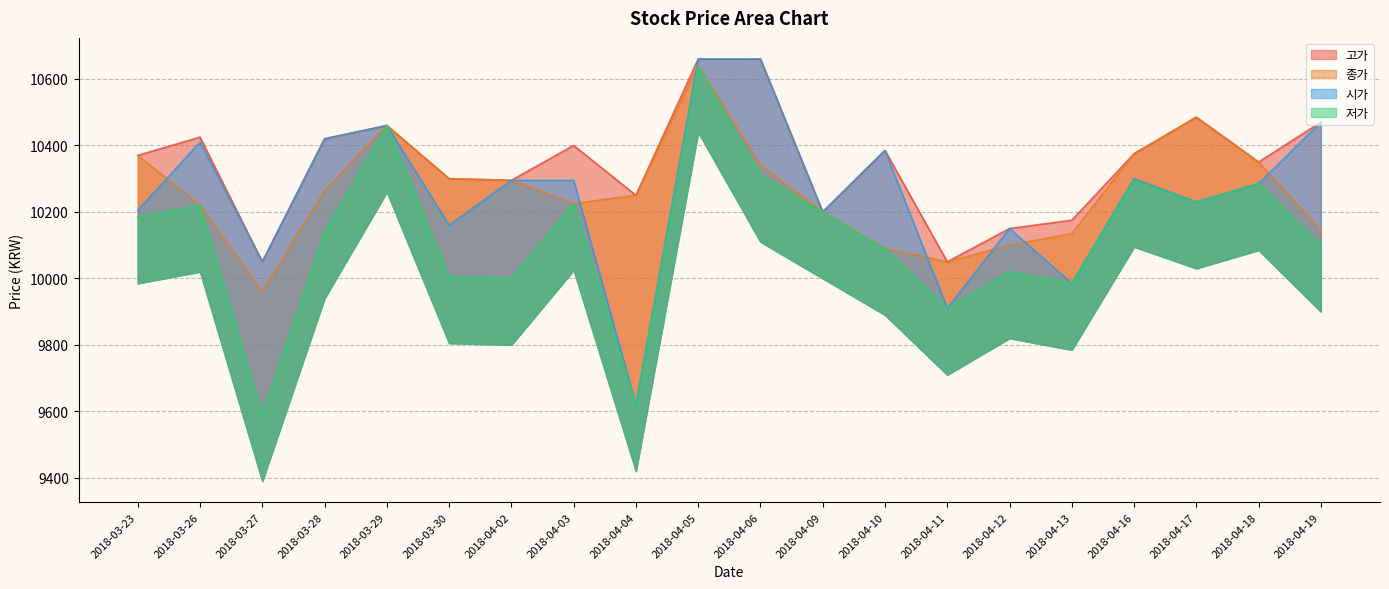

List the labels in order of 시가 value, largest first.

2018-04-05, 2018-04-06, 2018-04-19, 2018-03-29, 2018-03-28, 2018-03-26, 2018-04-10, 2018-04-16, 2018-04-02, 2018-04-03, 2018-04-18, 2018-04-17, 2018-03-23, 2018-04-09, 2018-03-30, 2018-04-12, 2018-03-27, 2018-04-13, 2018-04-11, 2018-04-04